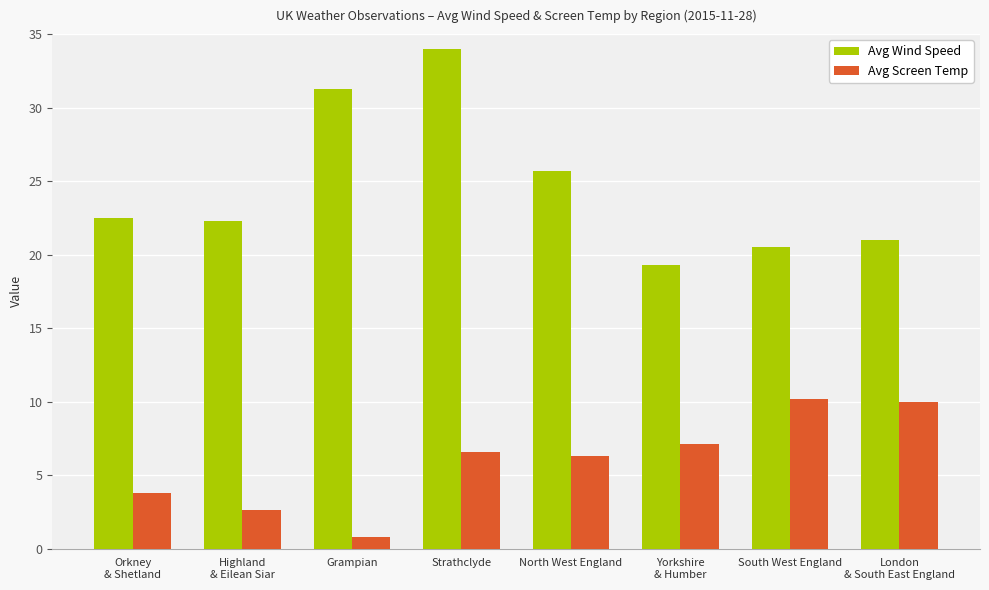

Which series has the widest spread of values?

Avg Wind Speed